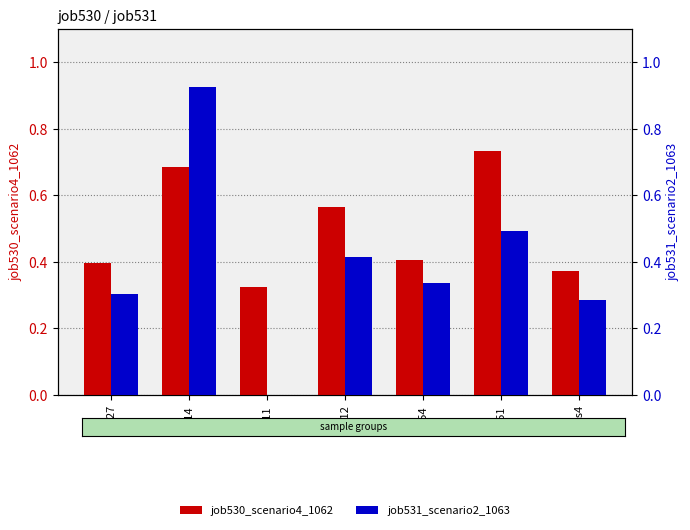

What is the difference between the job531_scenario2_1063 values at os4 and B51?

0.2